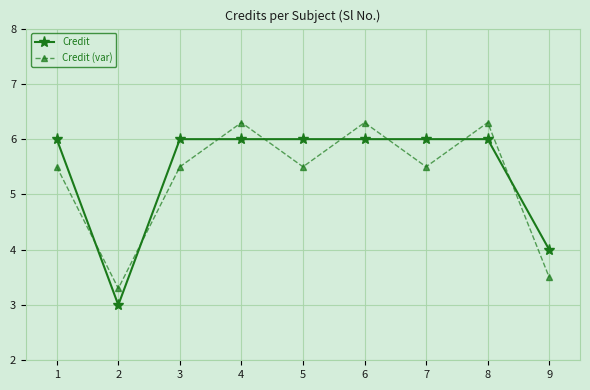

What is the smallest value displayed?

3.0